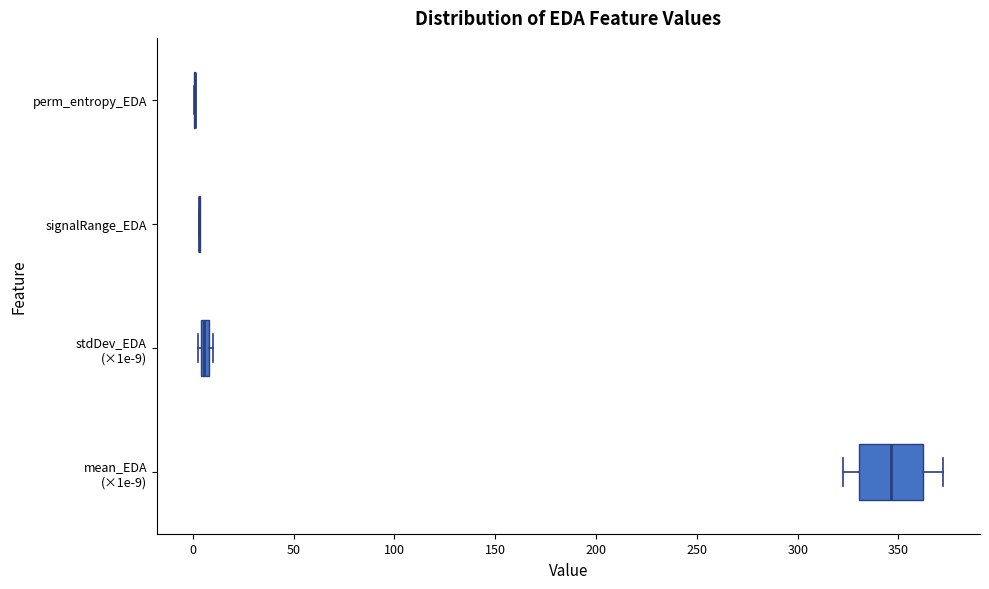

Where is the right edge of the box for stdDev_EDA (×1e-9) on the x-axis? The values are not printed on the chart, so give them approximately, as read against the axis.

10